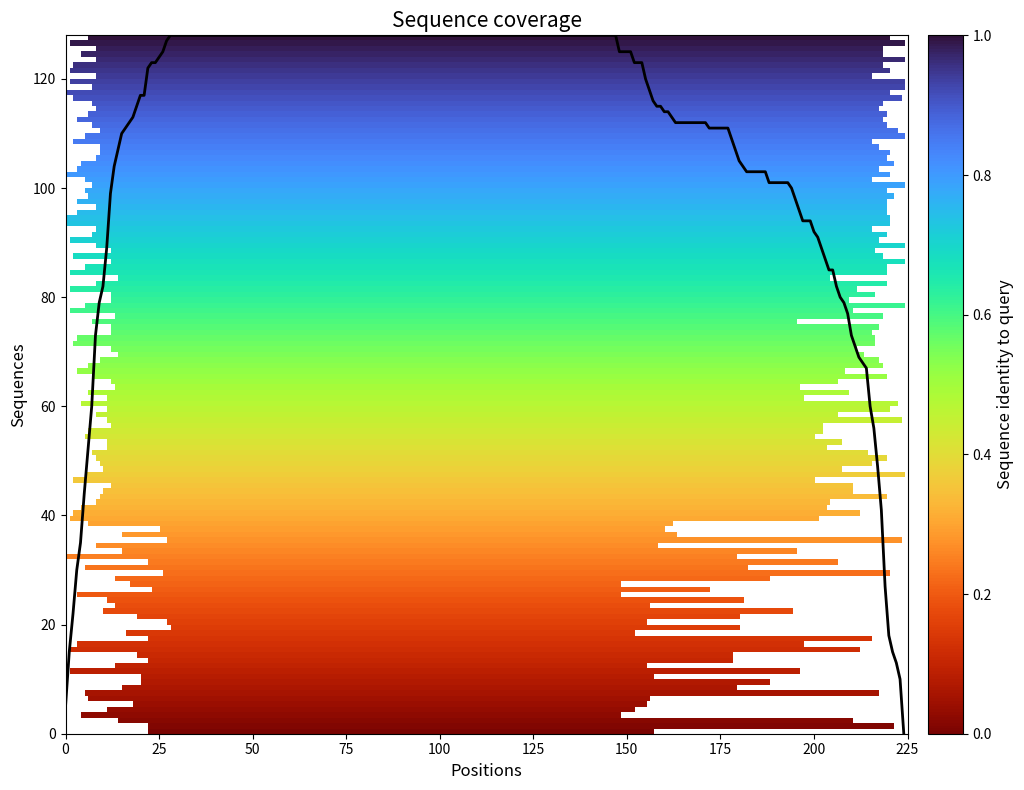

What is the maximum value shown in the chart?

128